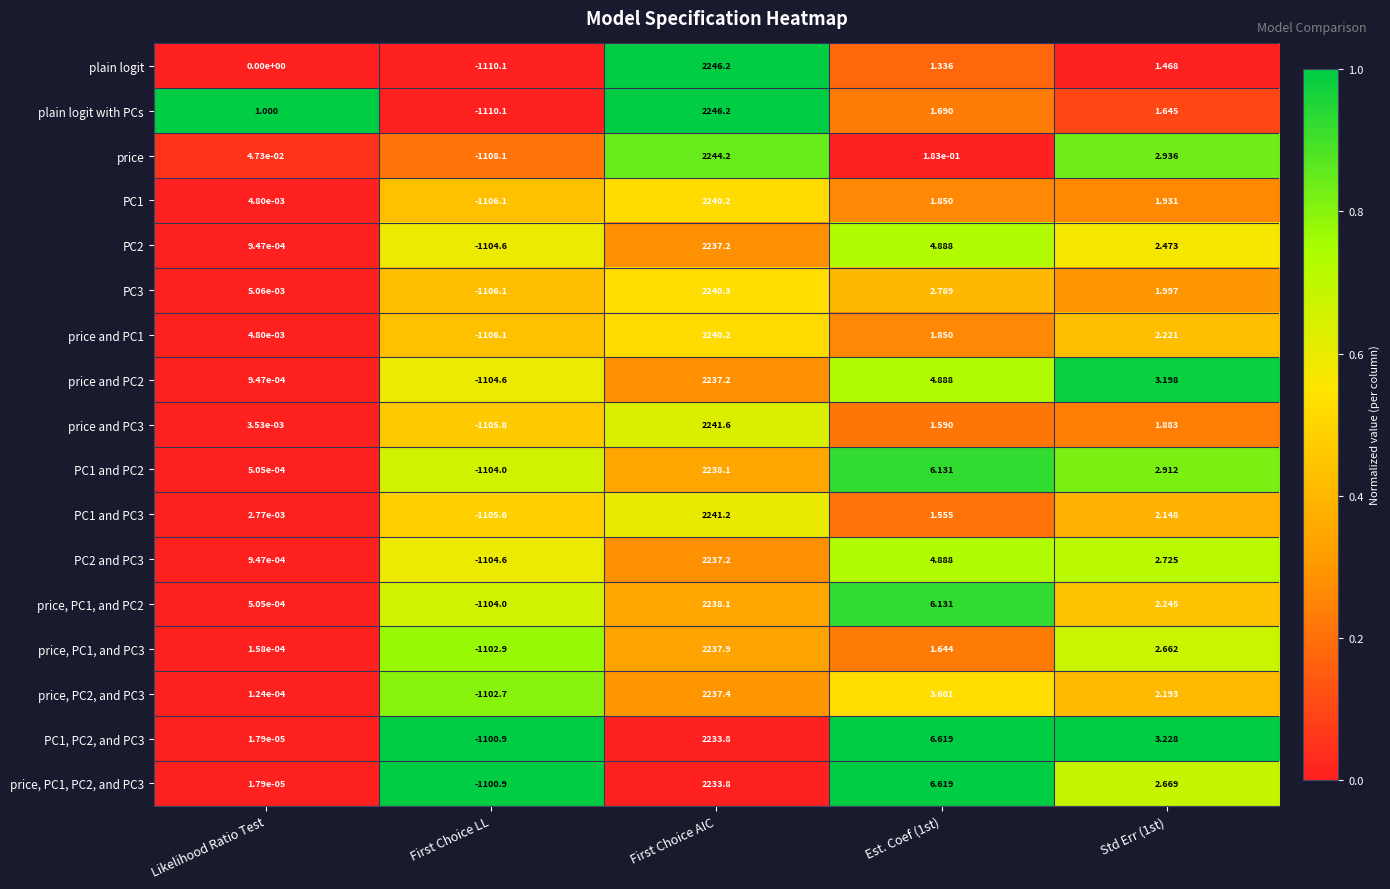

Which series changed the most between First Choice LL and Std Err (1st)?

plain logit with PCs